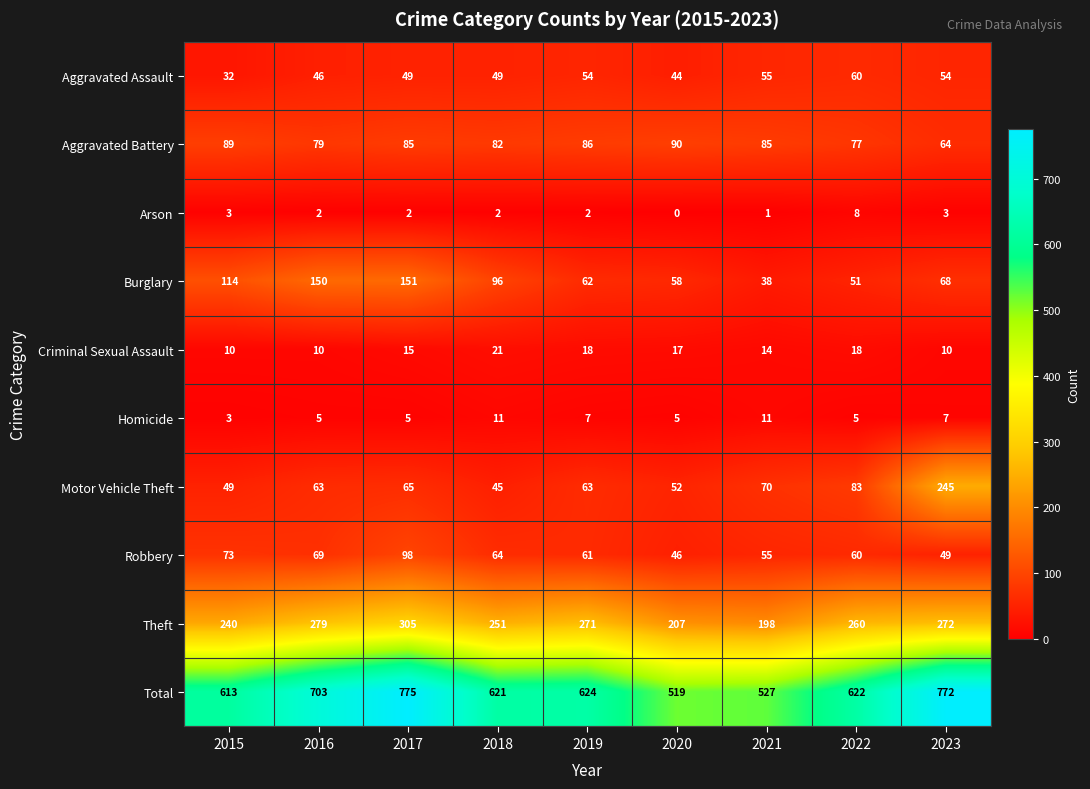

What is the total value across all series at 2021?

1054